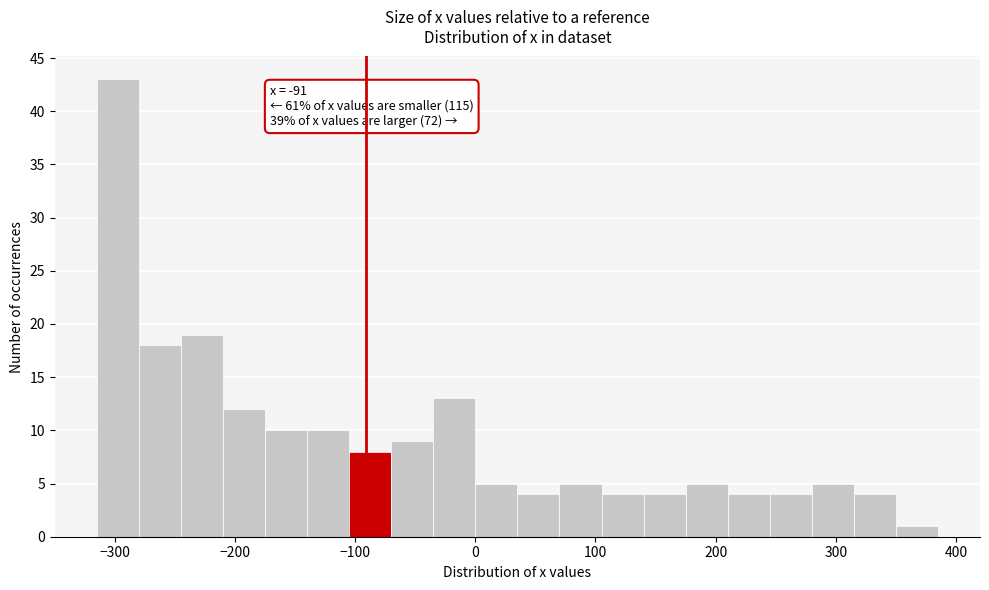

Around what value on the x-axis is the tallest bar? Give the approximate position of its centre, as read against the axis.

-300